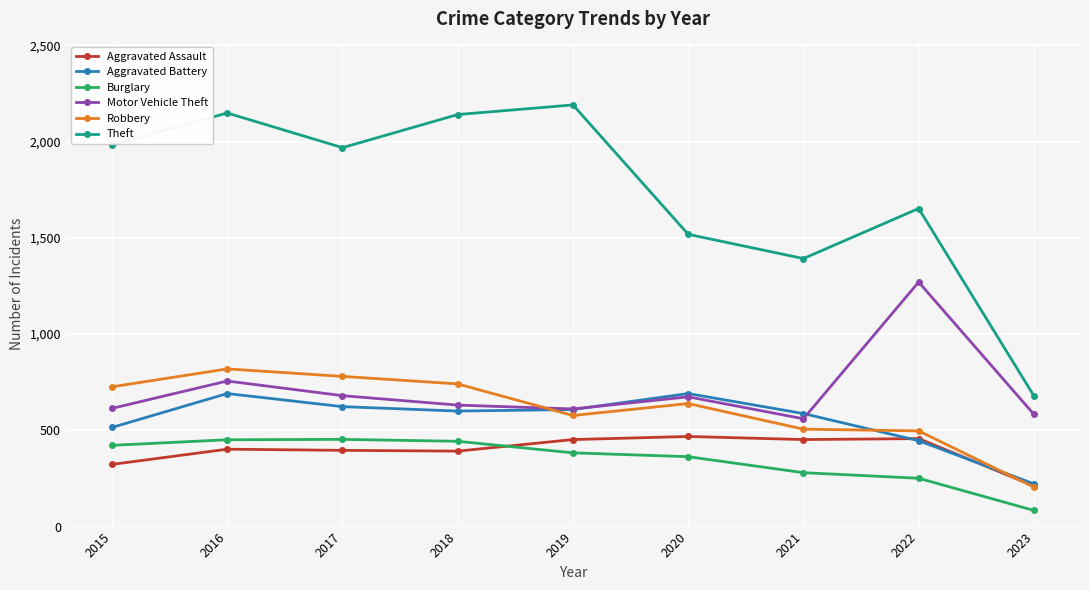

What is the difference between the second highest and second lowest values in the Aggravated Battery series?

245